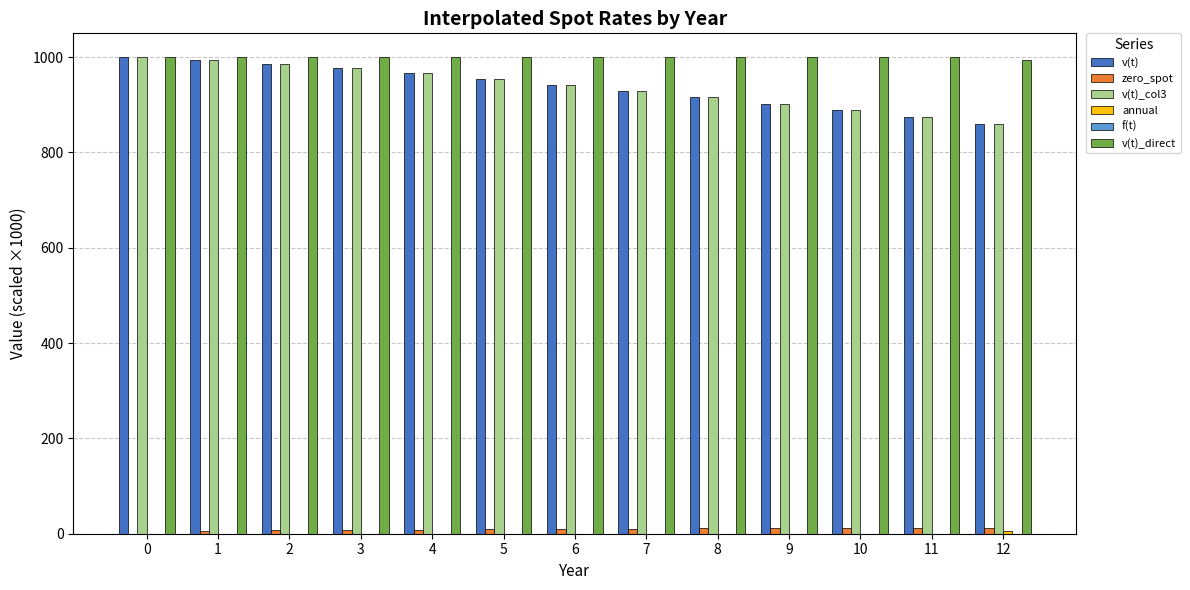

What is the greatest value displayed?

1000.0